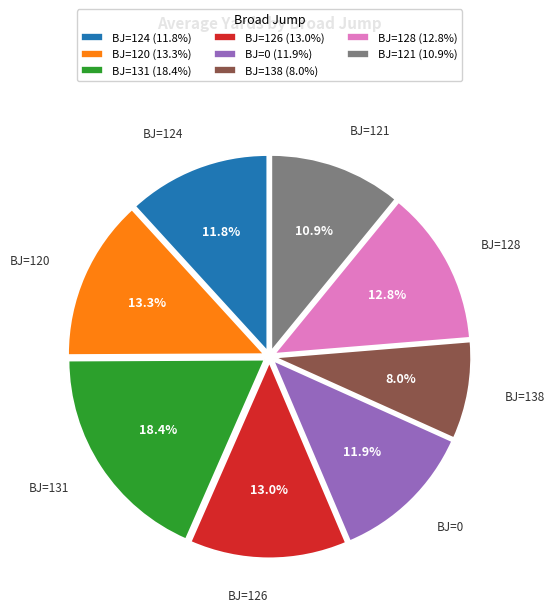

What is the ratio of the value at BJ=128 (12.8%) to the value at BJ=124 (11.8%)?

1.1